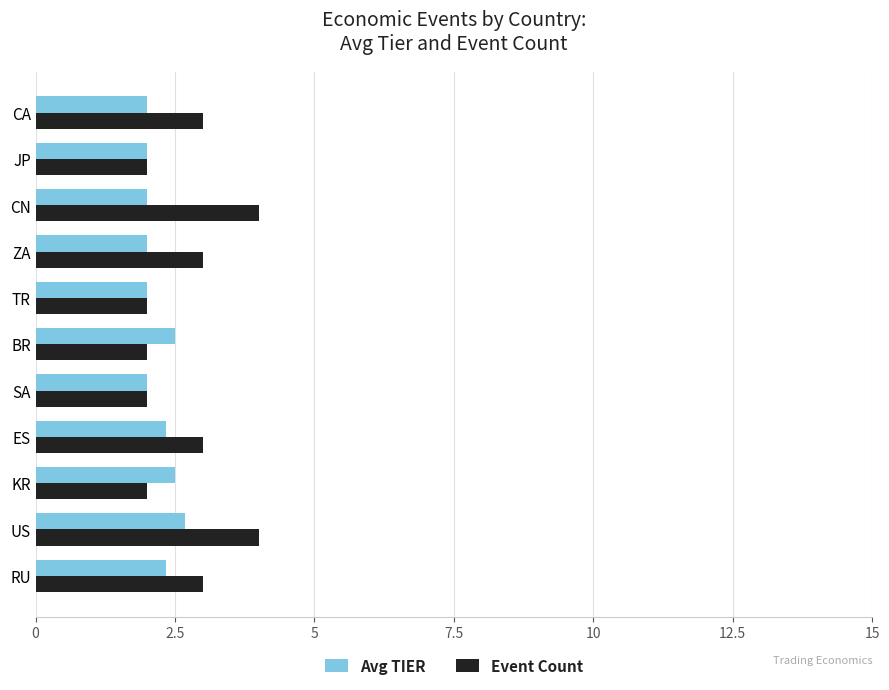

What is the maximum value for Avg TIER?

2.7